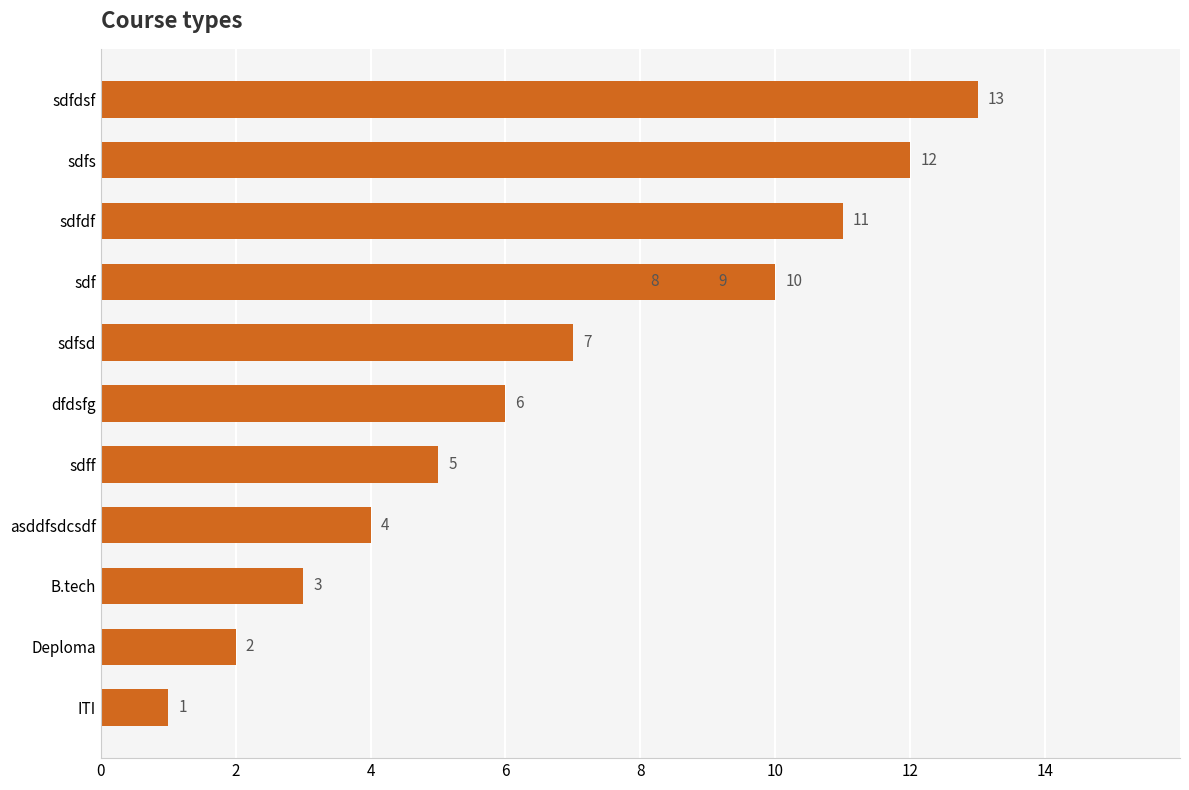

Is it true that the value at ITI is 1?

True